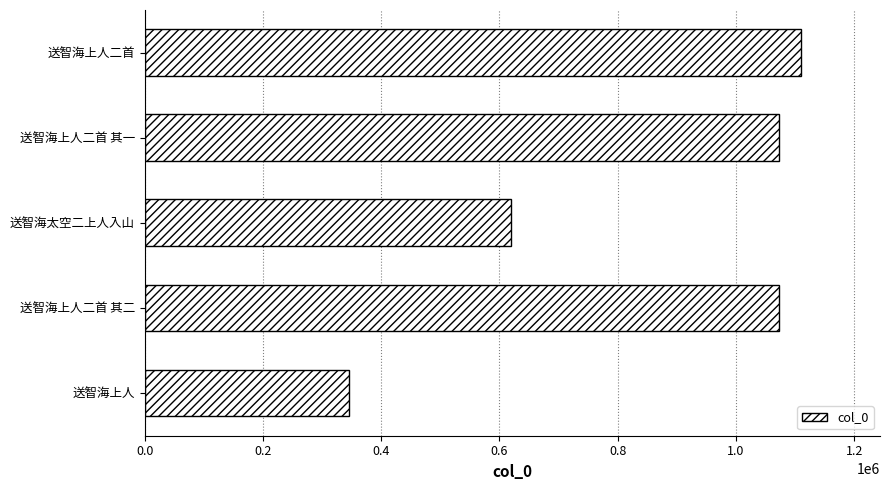

Is it true that the value at 送智海上人 is 345843?

True